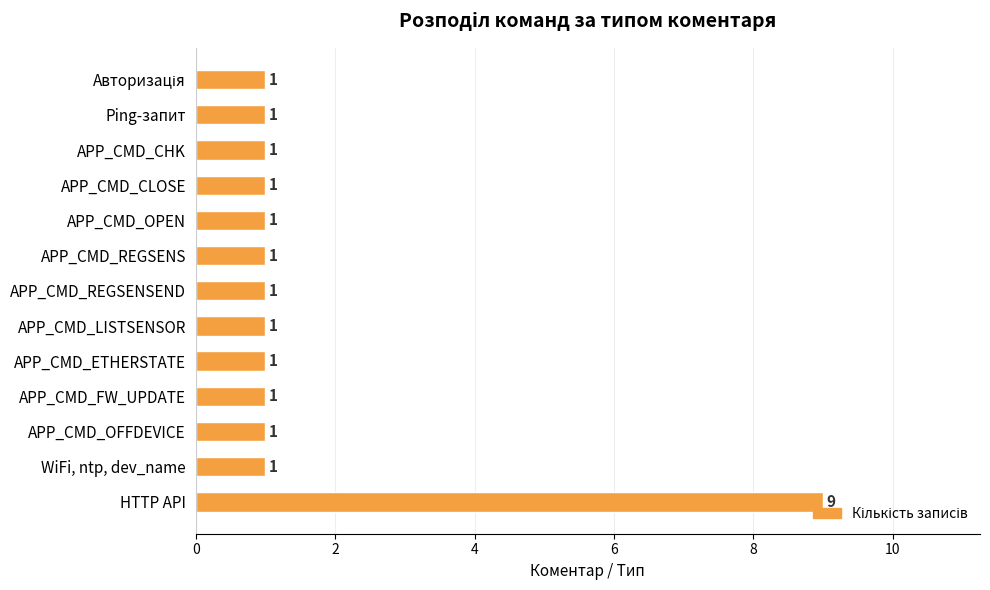

True or false: the data shows 1 at WiFi, ntp, dev_name.

True